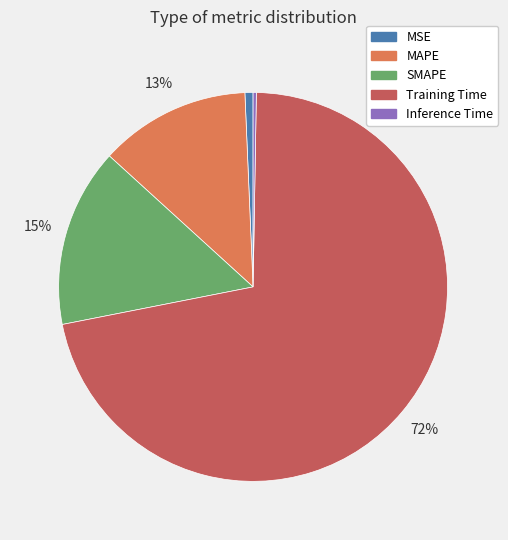

What percentage is the MSE slice, to the nearest percent?

1%